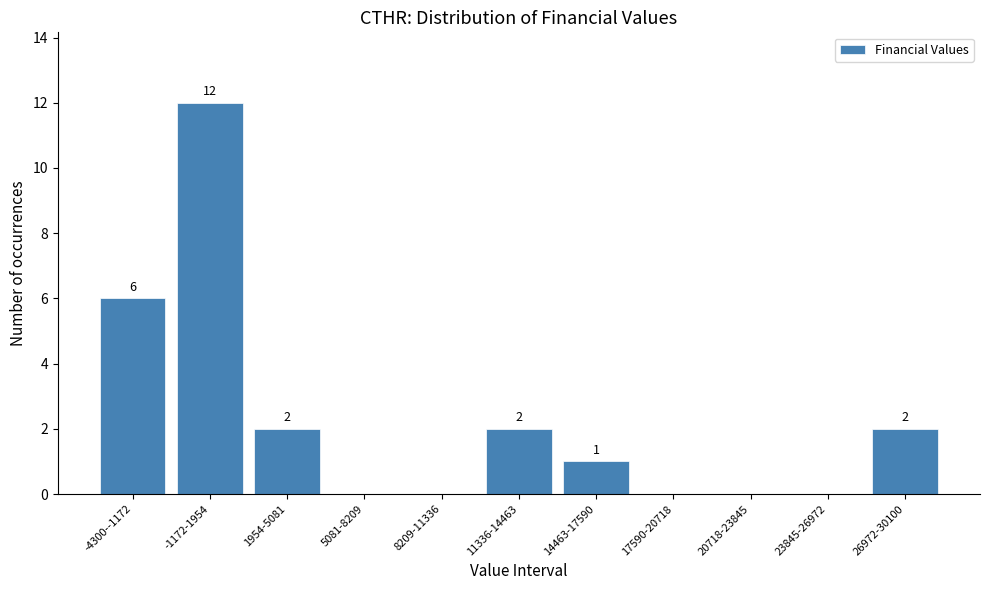

Reading left to right, extract all data points from this chart.

-4300--1172=6	-1172-1954=12	1954-5081=2	5081-8209=0	8209-11336=0	11336-14463=2	14463-17590=1	17590-20718=0	20718-23845=0	23845-26972=0	26972-30100=2